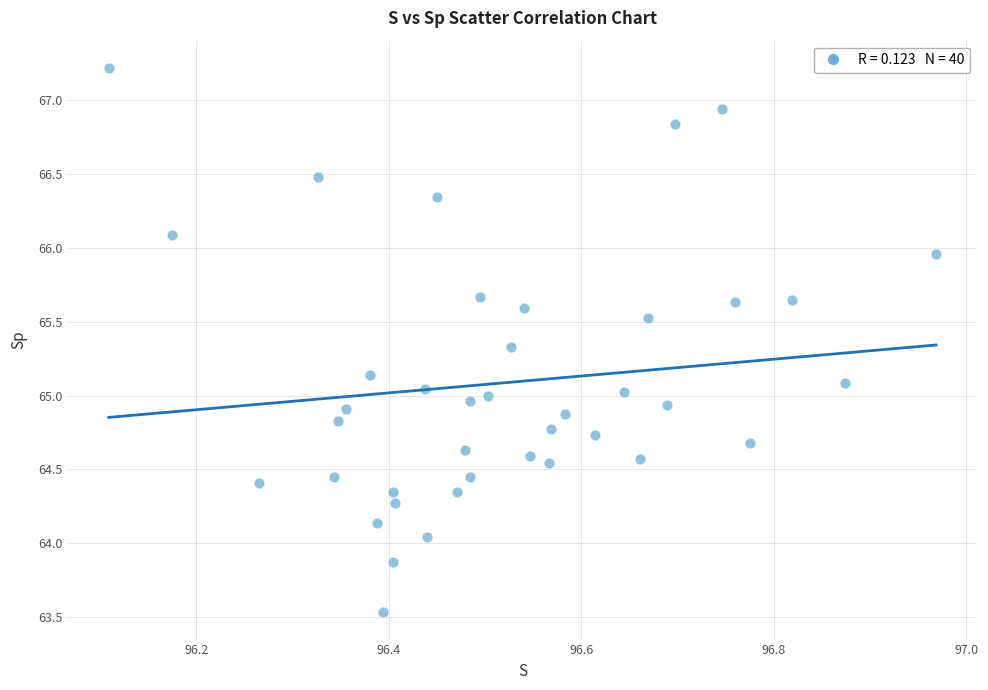

What is the range of Y values (max minus min)?

3.7